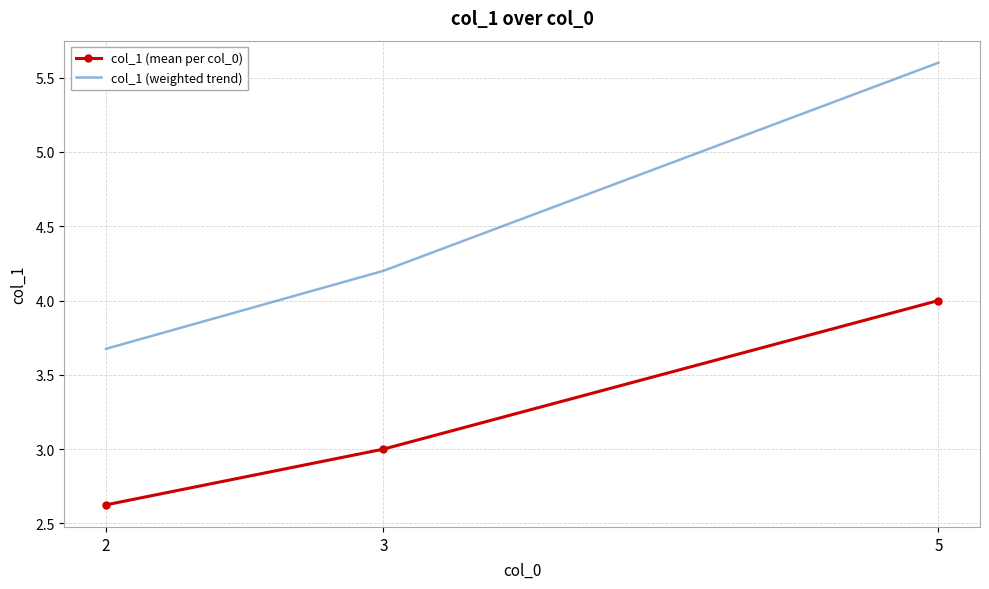

At which label is col_1 (weighted trend) closest to 4?

3